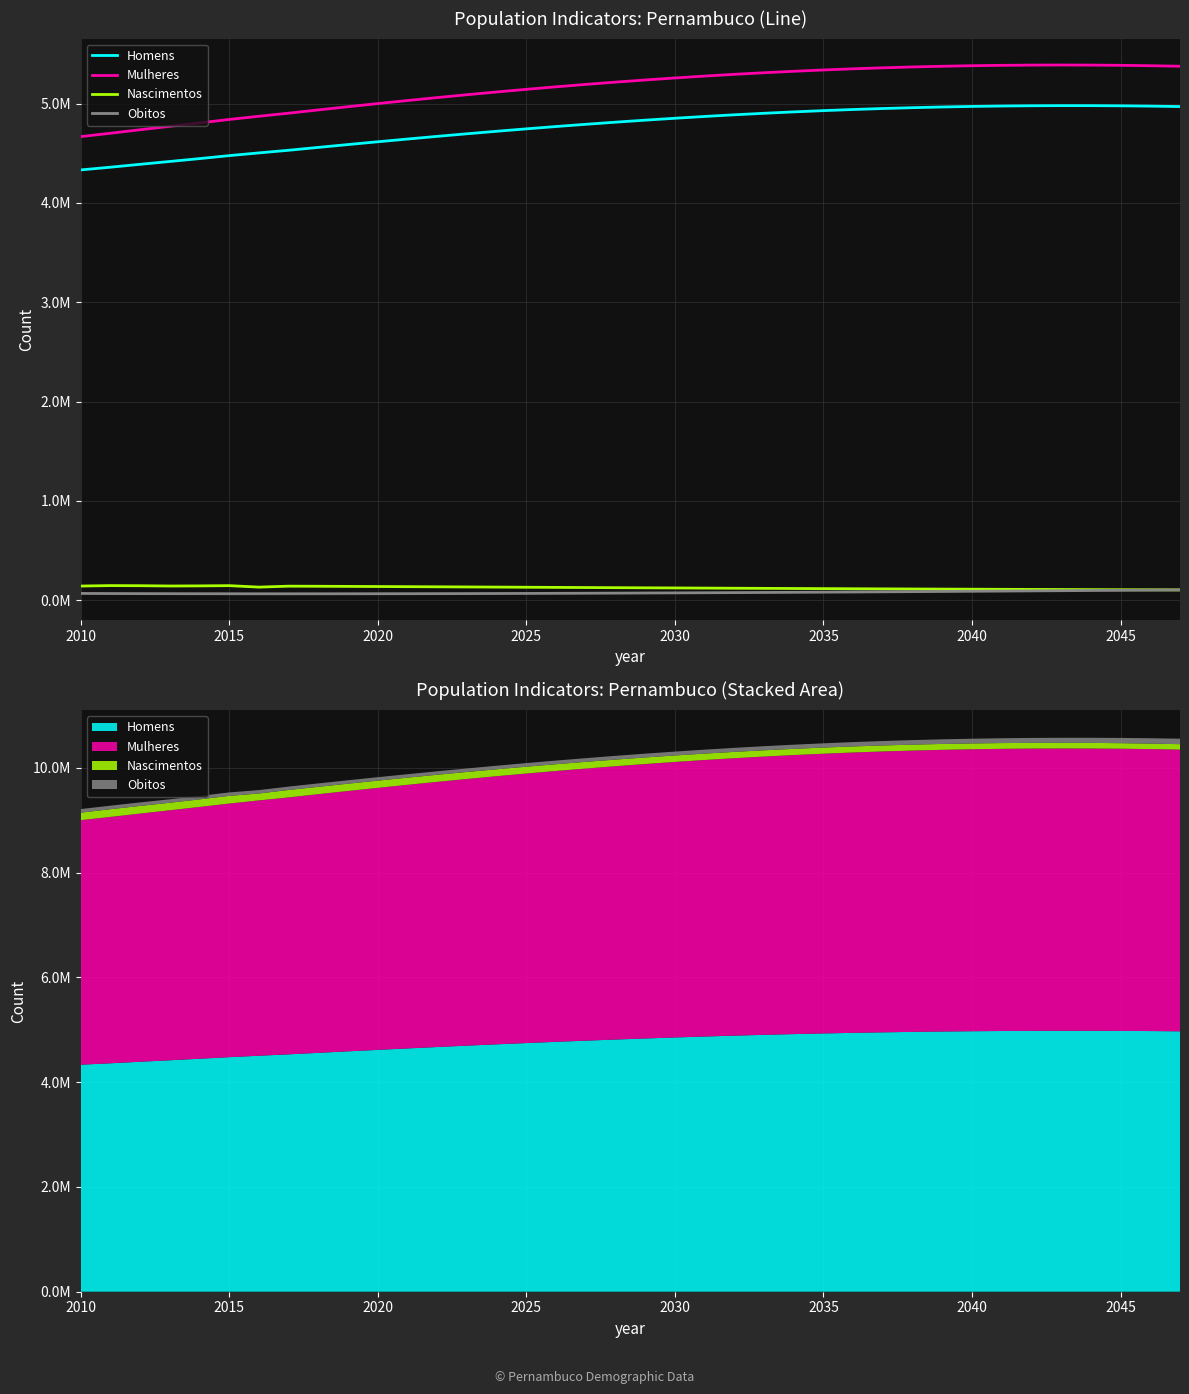

How many data points in Nascimentos are less than 126404?

19